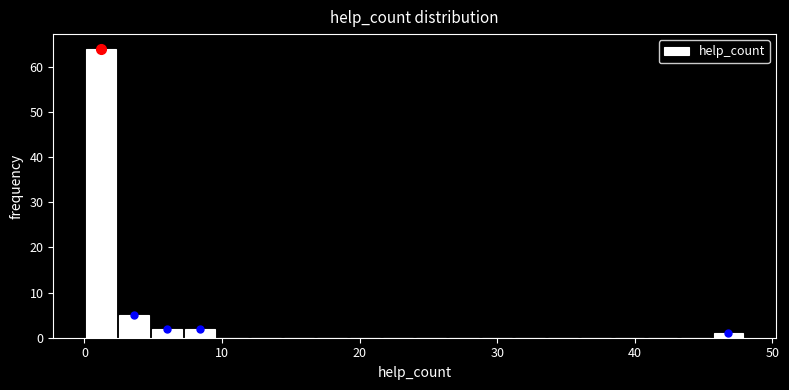

Around what value on the x-axis is the tallest bar? Give the approximate position of its centre, as read against the axis.

1